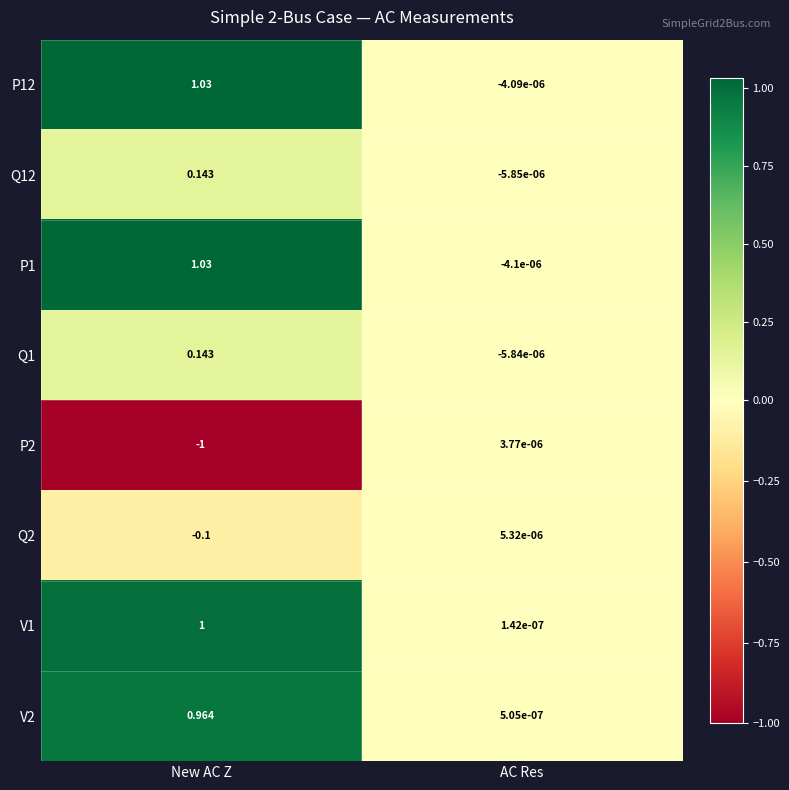

How many series are shown in this chart?

8